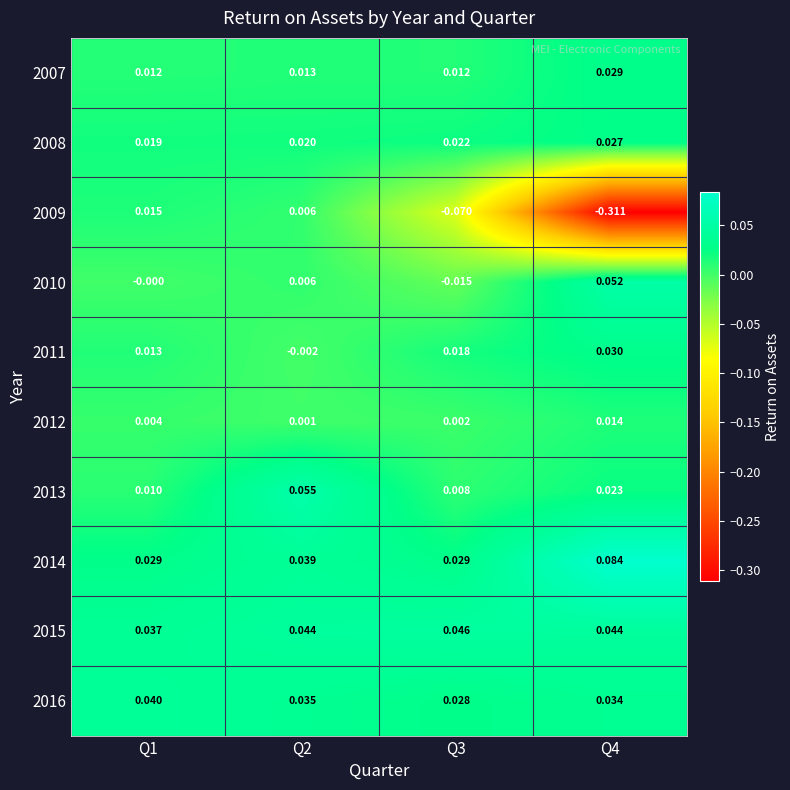

Which series has the largest total across all categories?

2014